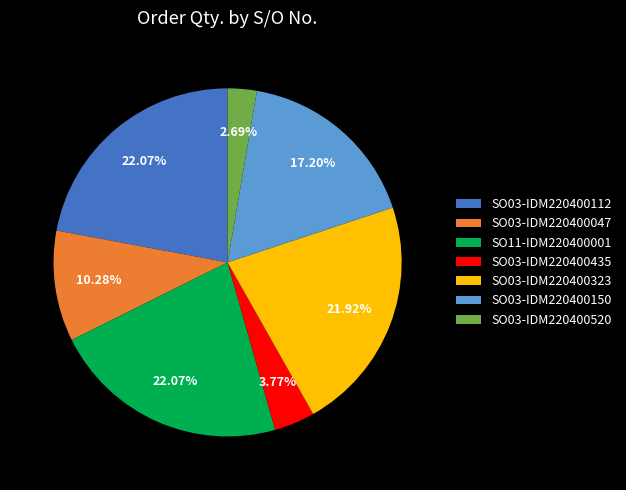

The SO03-IDM220400112 slice represents 7% of the pie. True or false?

False